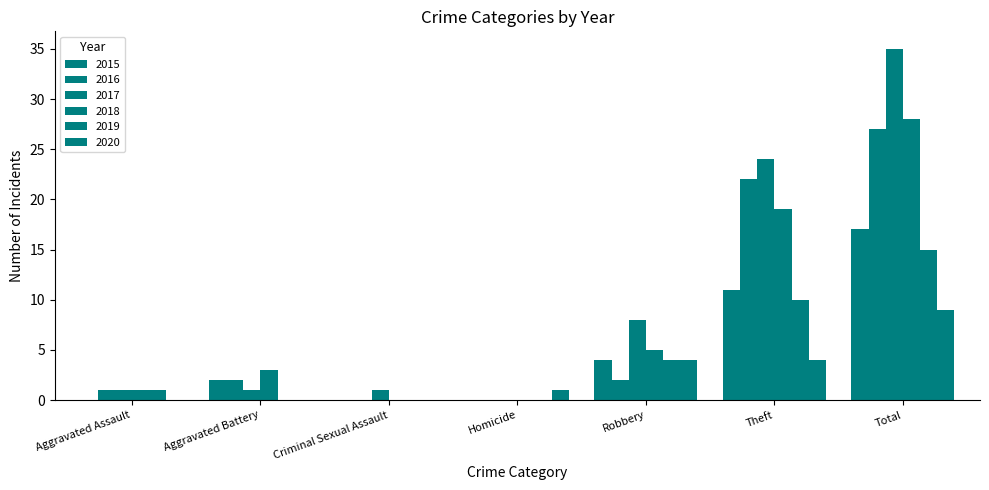

Does the chart contain stacked bars?

No